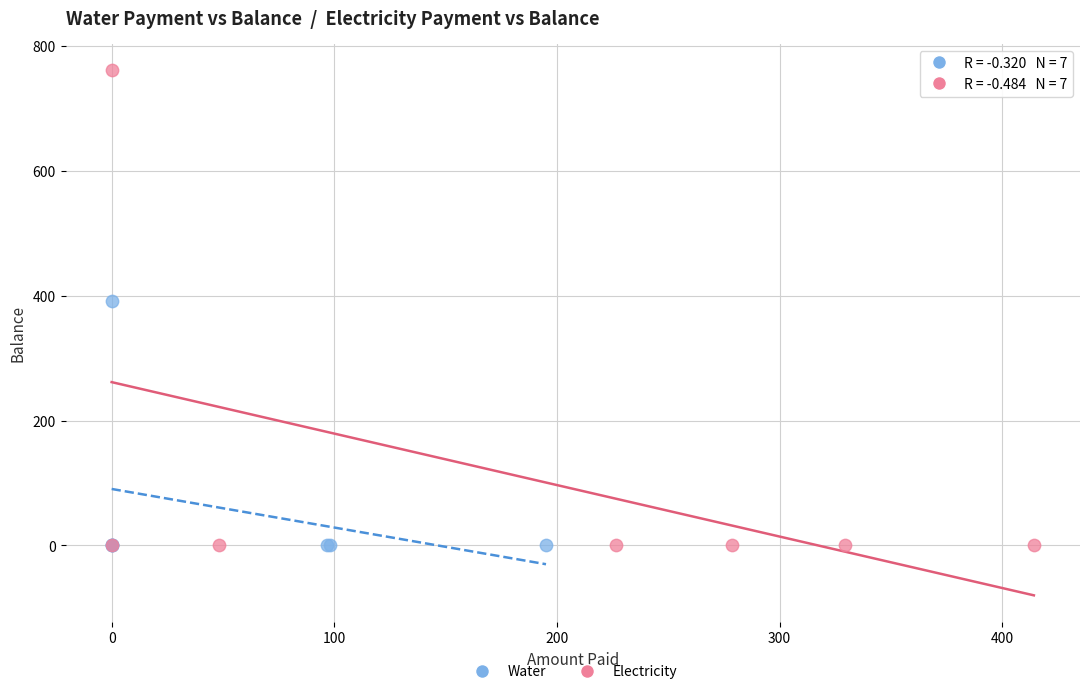

Which series has the widest spread of Y values?

Electricity